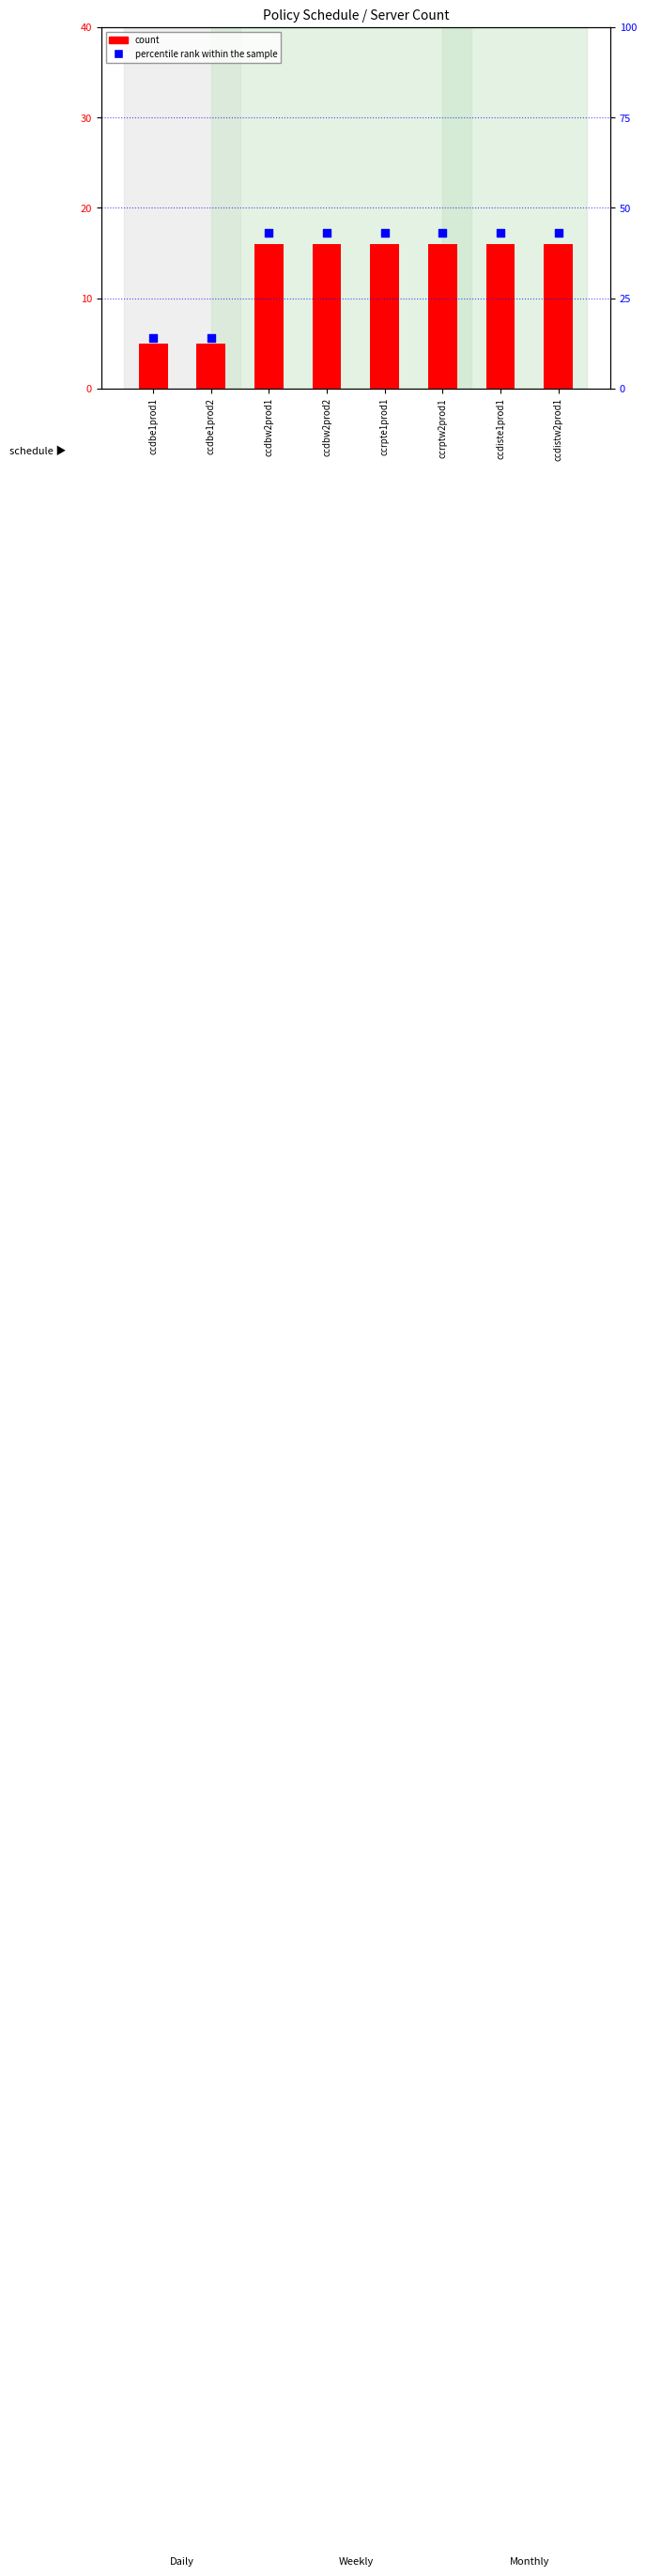

Is the value of percentile rank within the sample at ccdbe1prod2 greater than the value of count at ccdbe1prod1?

Yes